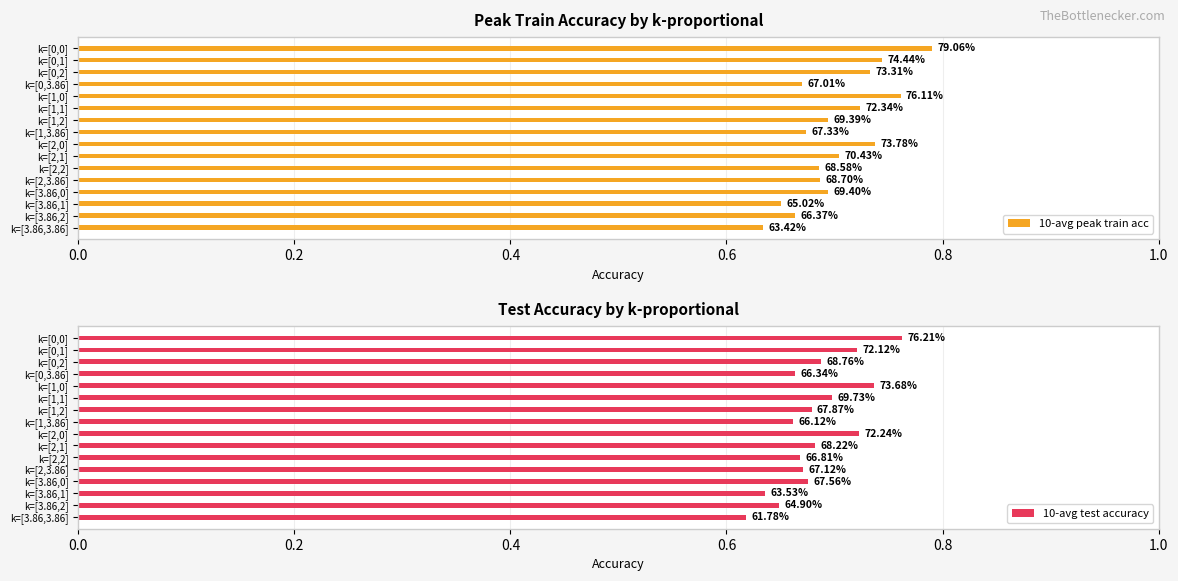

Which has a higher value, k=[3.86,0] or k=[3.86,1]?

k=[3.86,0]